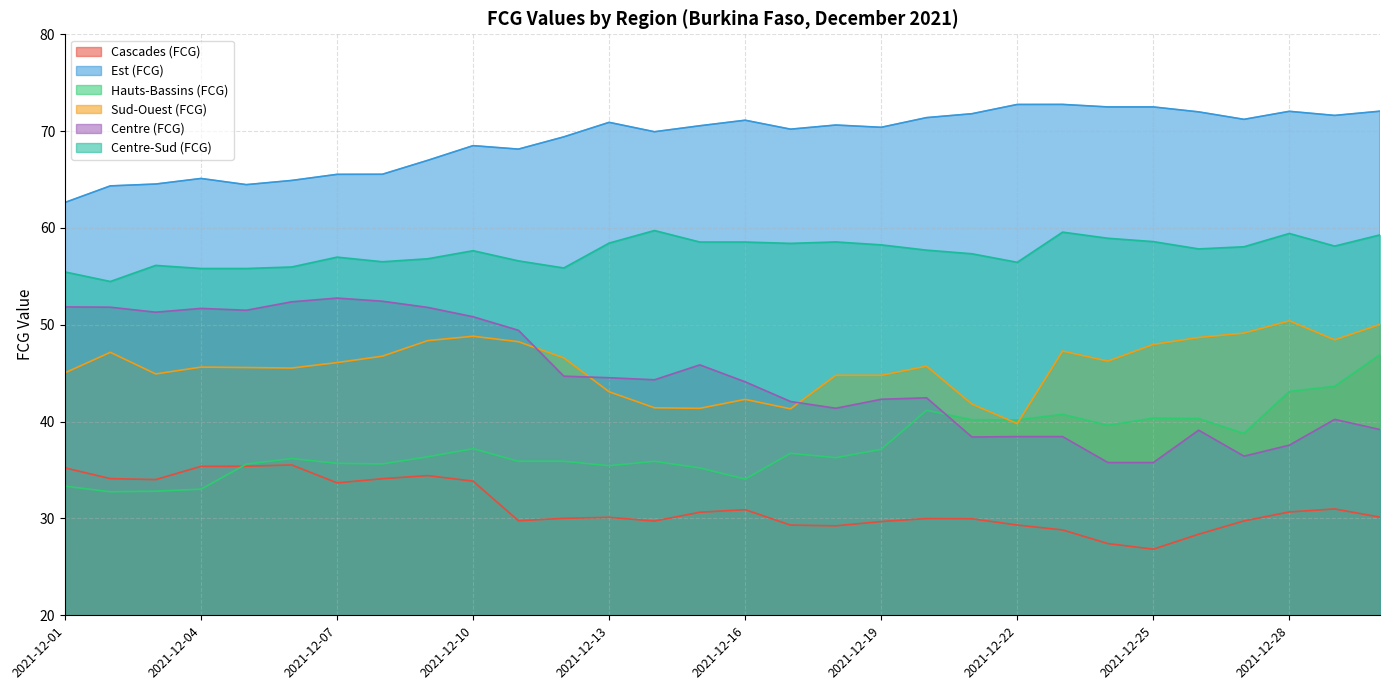

Rank the series by their maximum value, from lowest to highest.

Cascades (FCG), Hauts-Bassins (FCG), Sud-Ouest (FCG), Centre (FCG), Centre-Sud (FCG), Est (FCG)